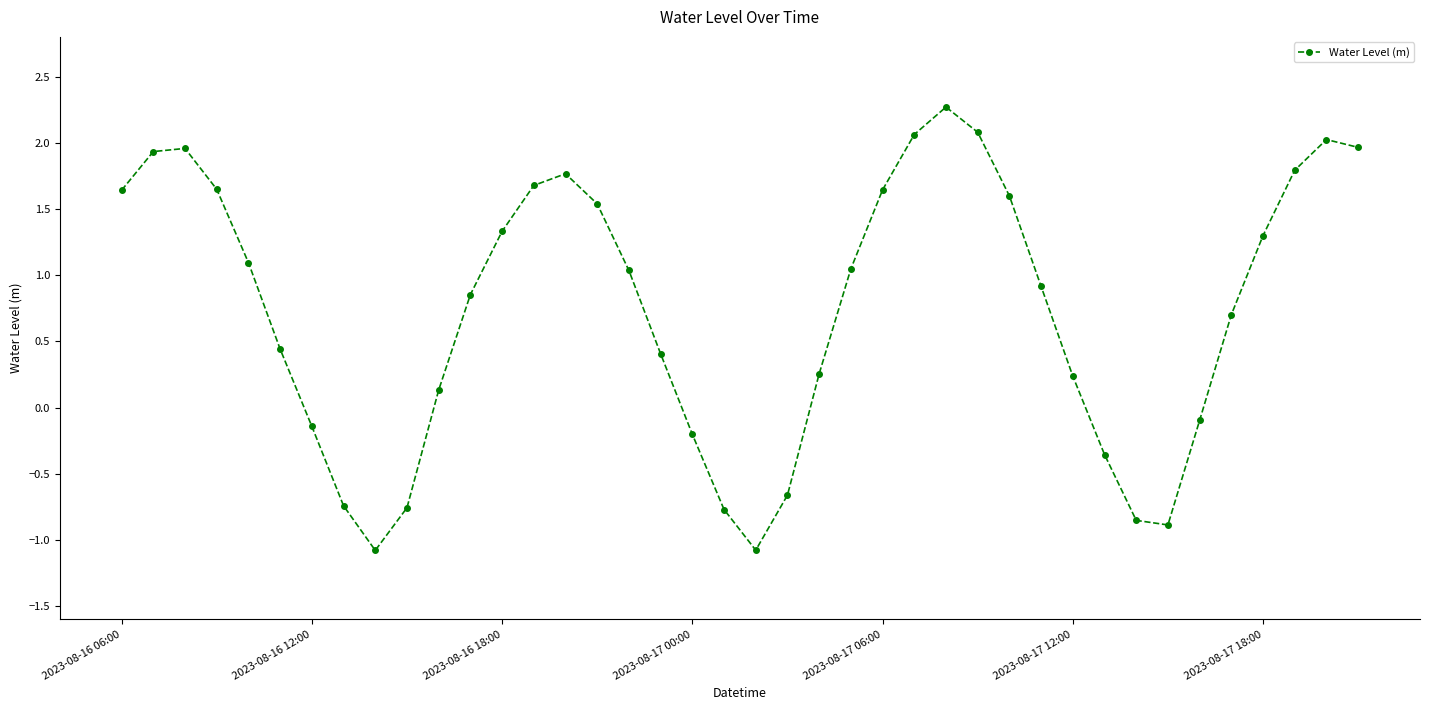

Count the number of values greater than 1.

20